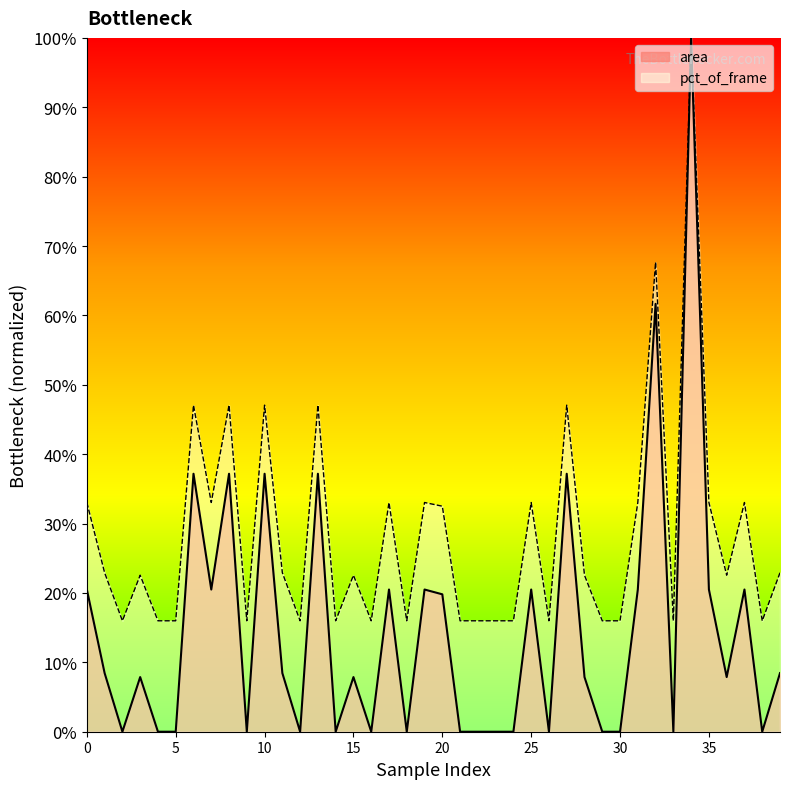

What value does the pct_of_frame series have at 35?

33.0